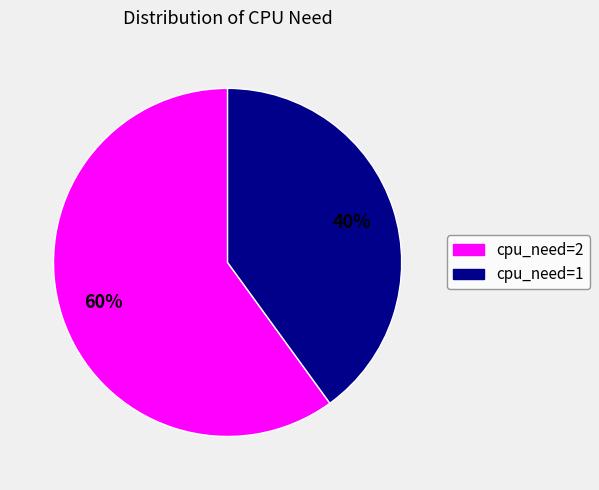

Is there a majority slice in this chart?

Yes